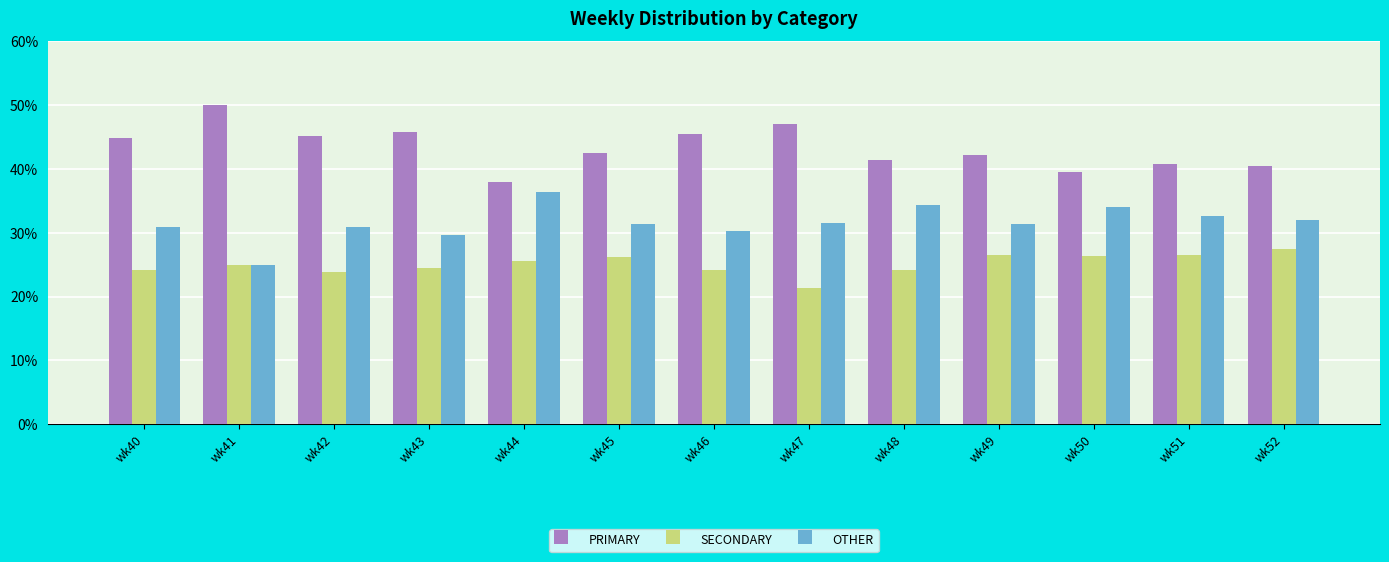

How many series are shown in this chart?

3